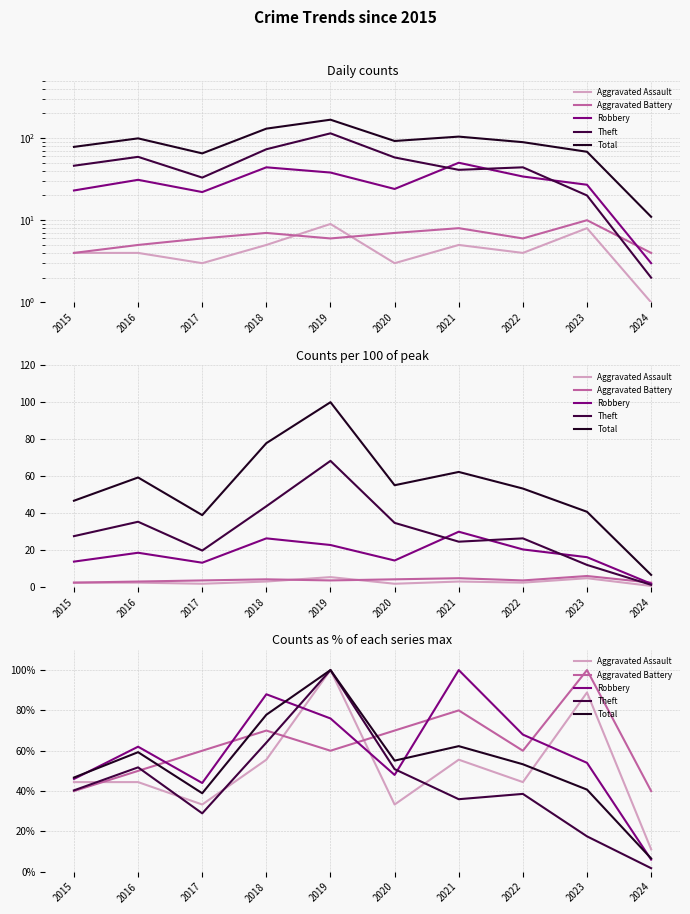

What is the sum of all Robbery values?

592.0